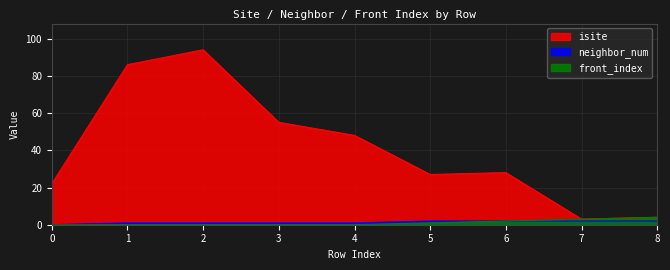

Which category has the highest value in the front_index series?

8